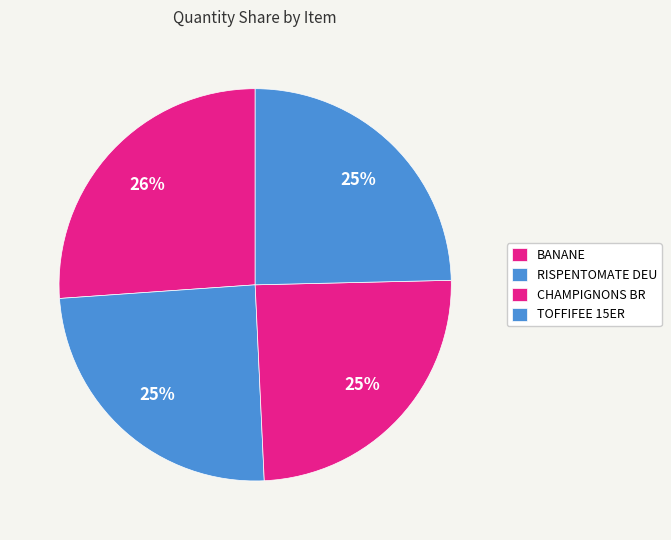

Rank the categories by value from lowest to highest.

RISPENTOMATE DEU, CHAMPIGNONS BR, TOFFIFEE 15ER, BANANE